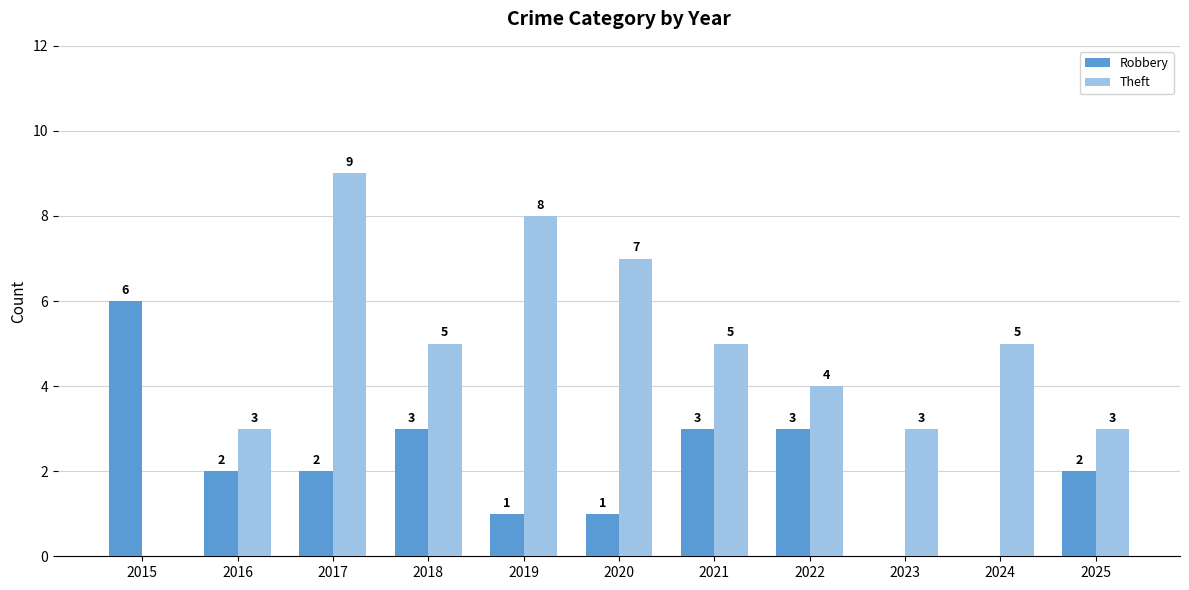

What is the sum of all Robbery values?

23